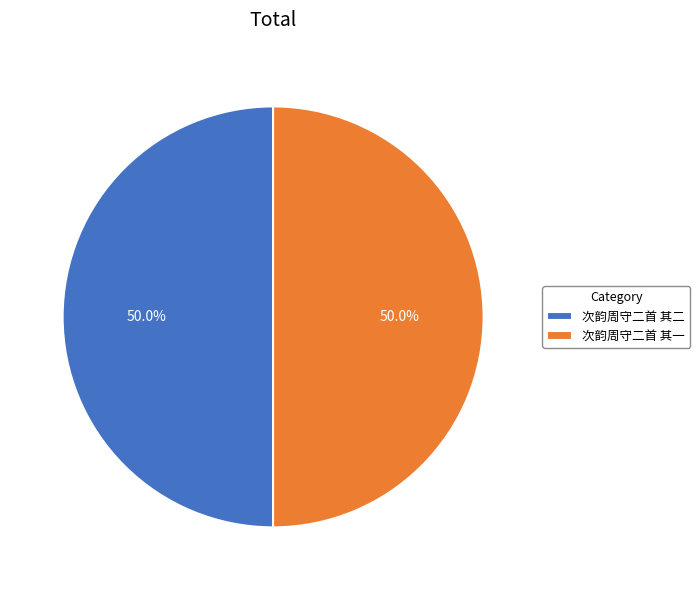

What percentage is the 次韵周守二首 其二 slice, to the nearest percent?

50%